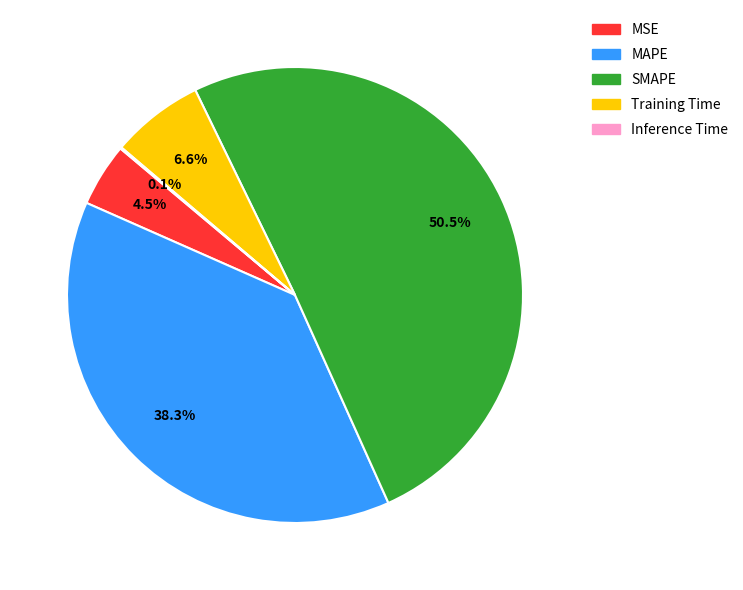

Which slice is the largest?

SMAPE